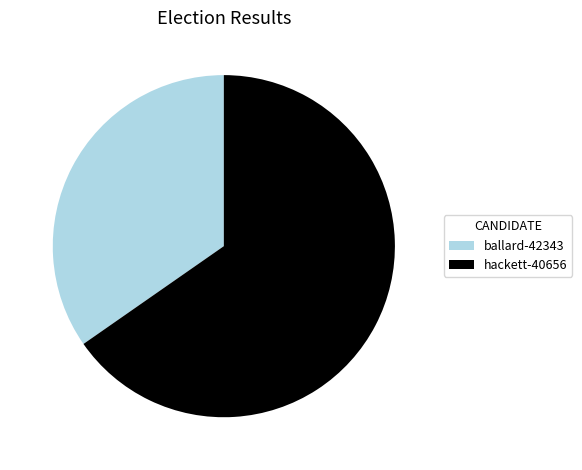

What is the largest slice in the pie chart?

hackett-40656